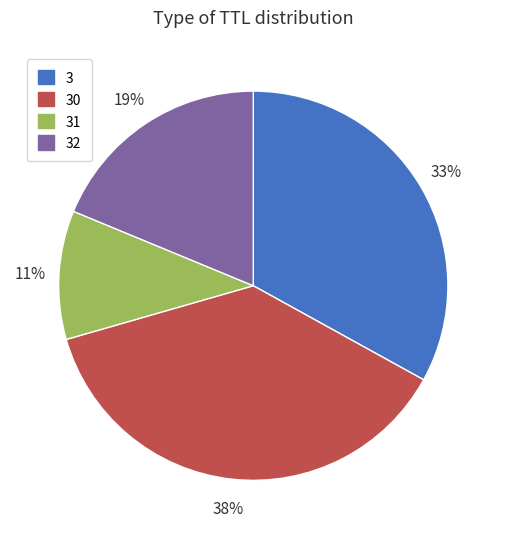

Is there any slice that represents more than half of the pie?

No